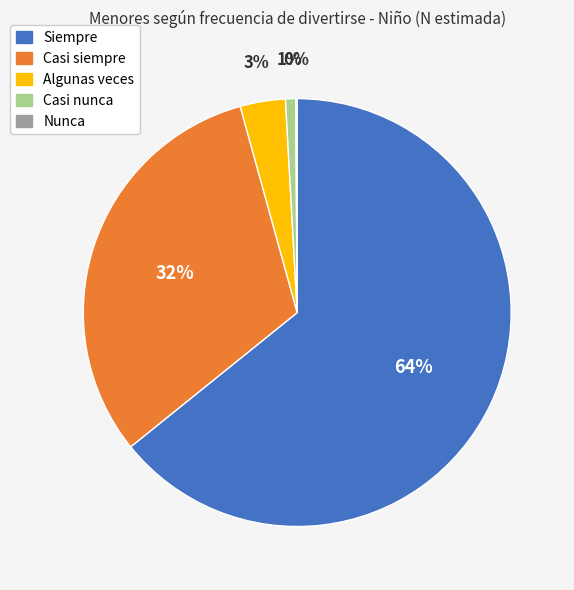

Which category has the biggest portion of the pie?

Siempre